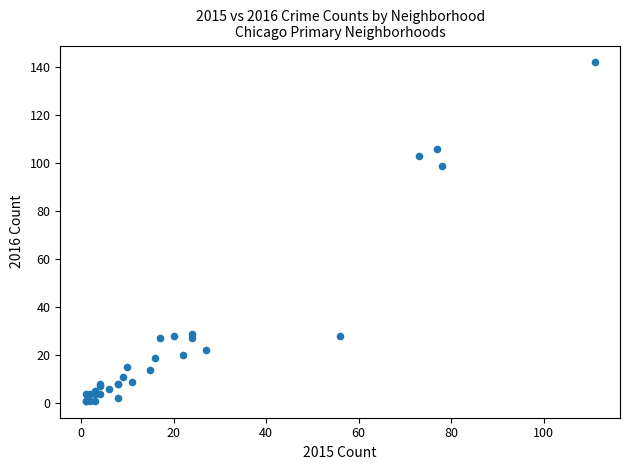

What Y value in the scatter plot is closest to 71?

99